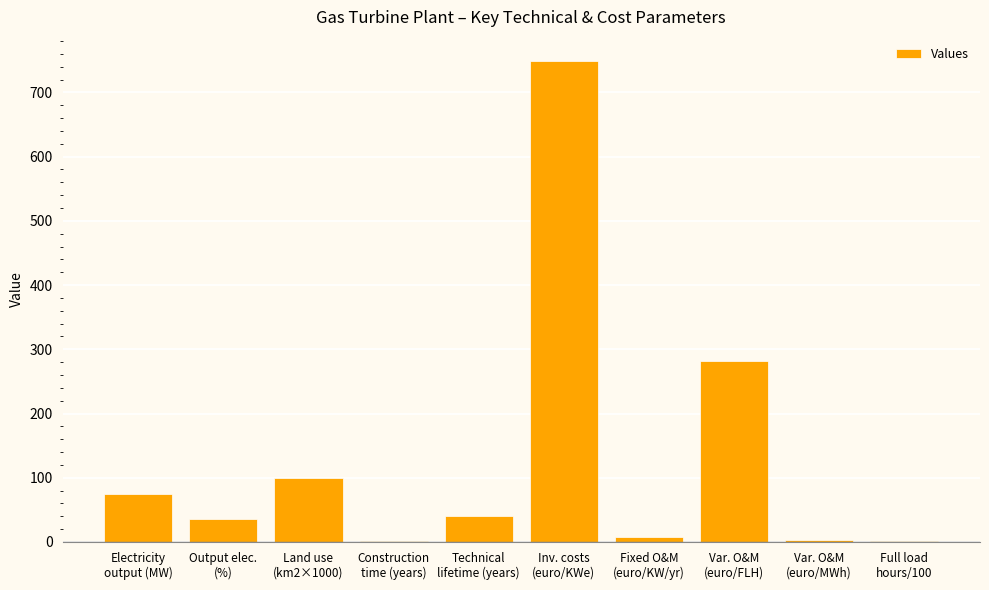

What is the sum of all values?

1296.3